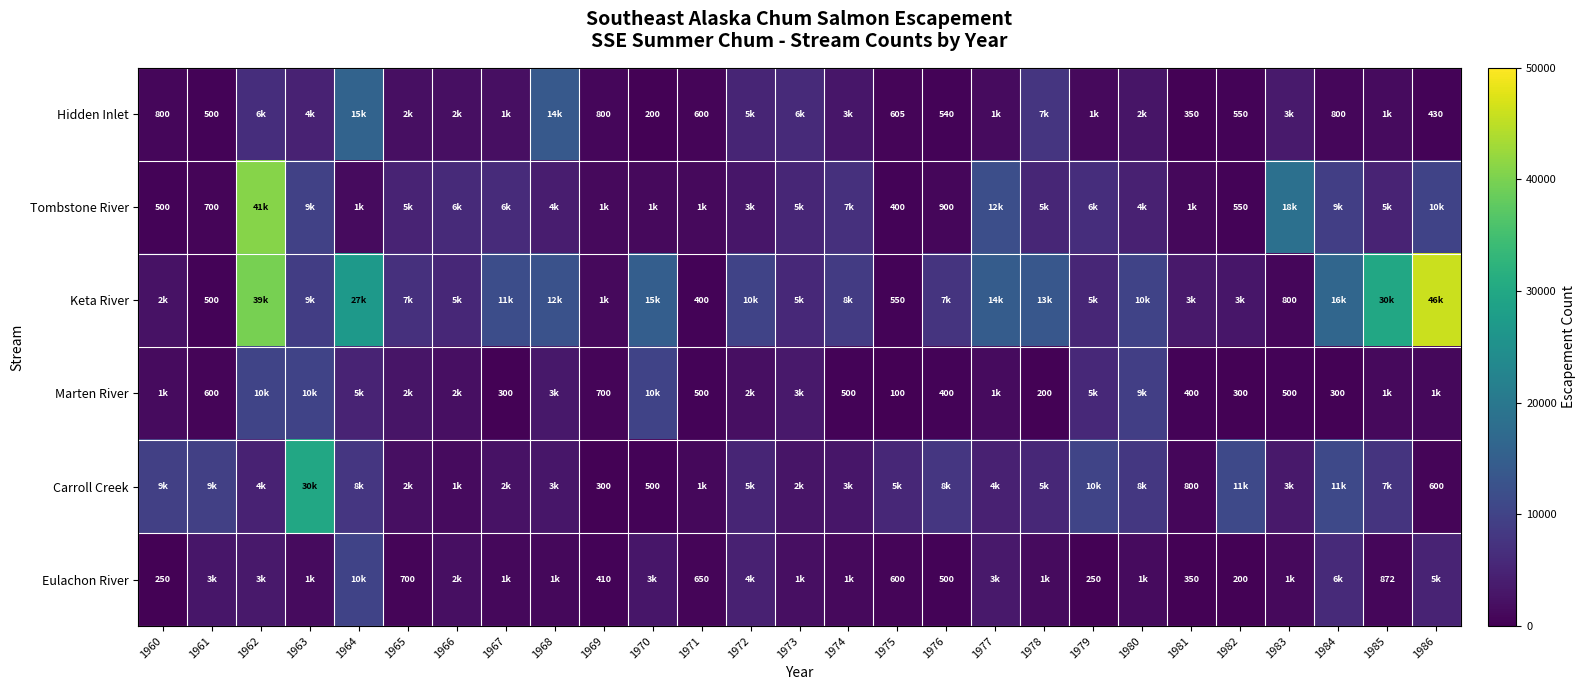

What is the average value of the Carroll Creek series?

5933.7